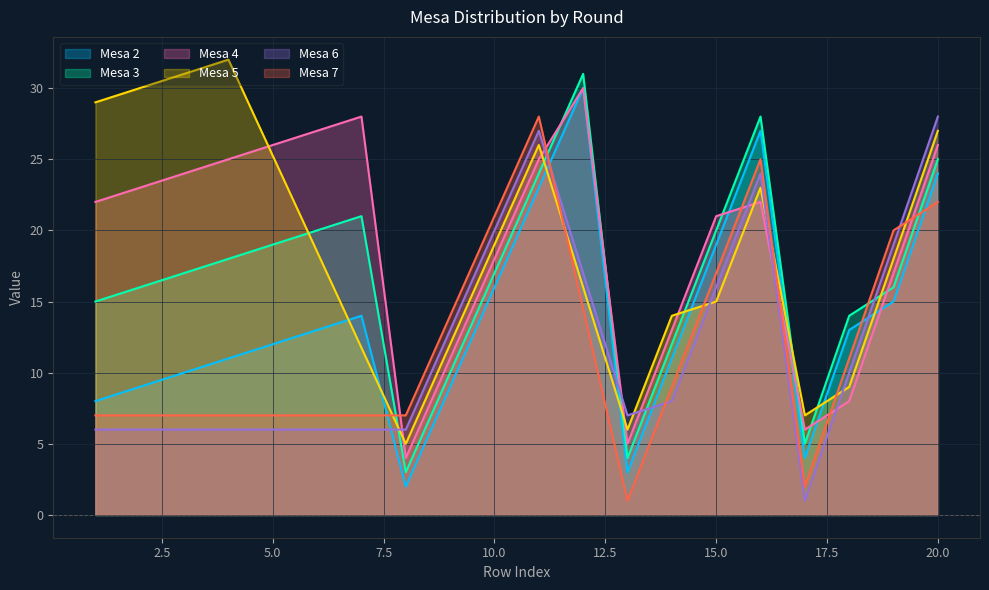

How many categories are shown in the chart?

20